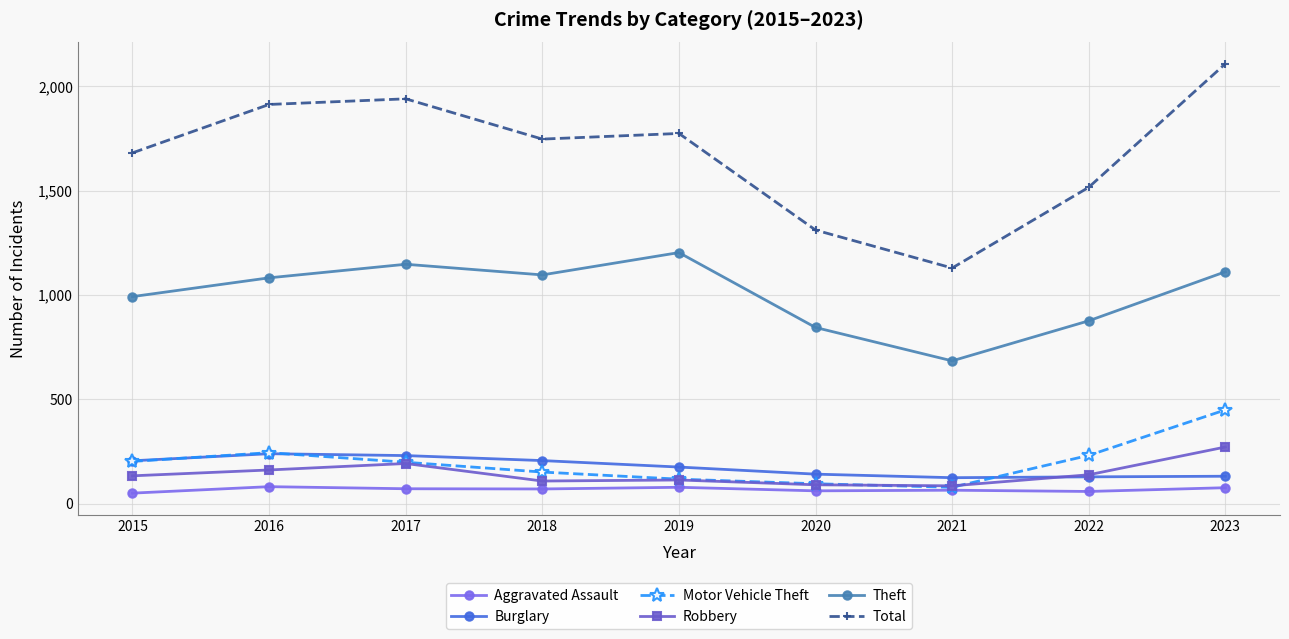

What is the difference between the maximum and minimum values in the Motor Vehicle Theft series?

371